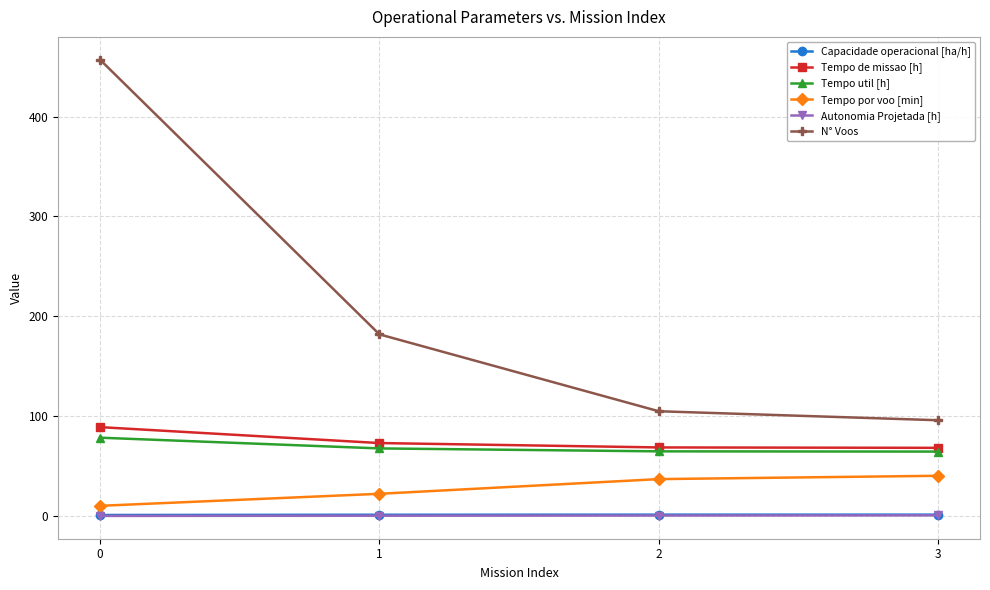

Which series changed the most between 0 and 2?

N° Voos